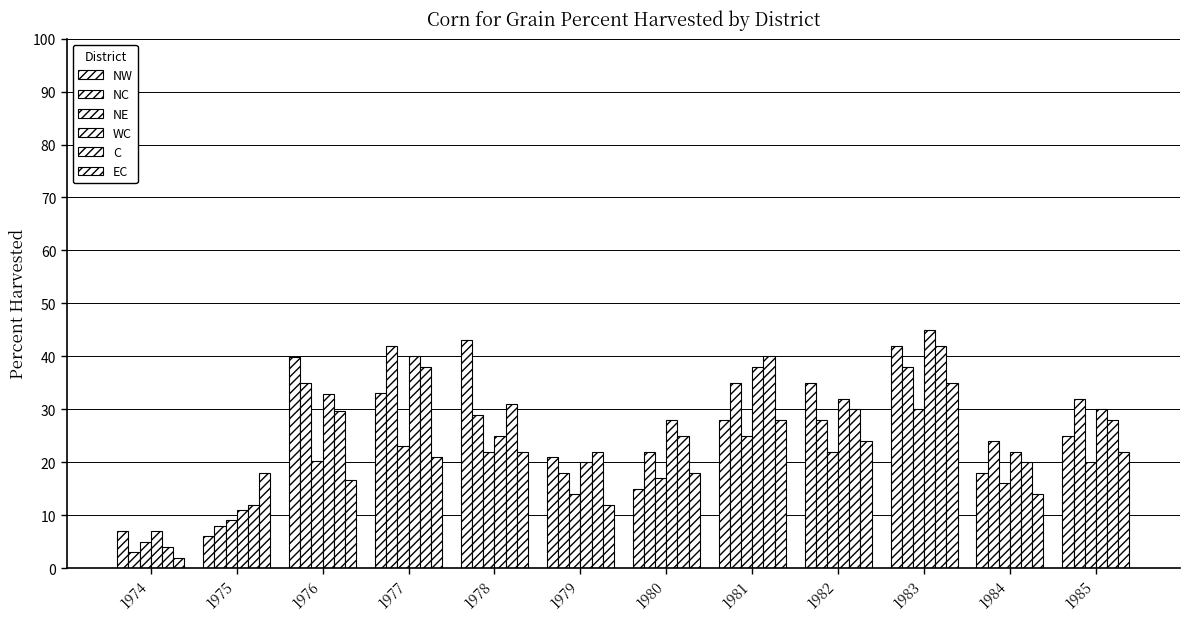

How many groups of bars are there?

12